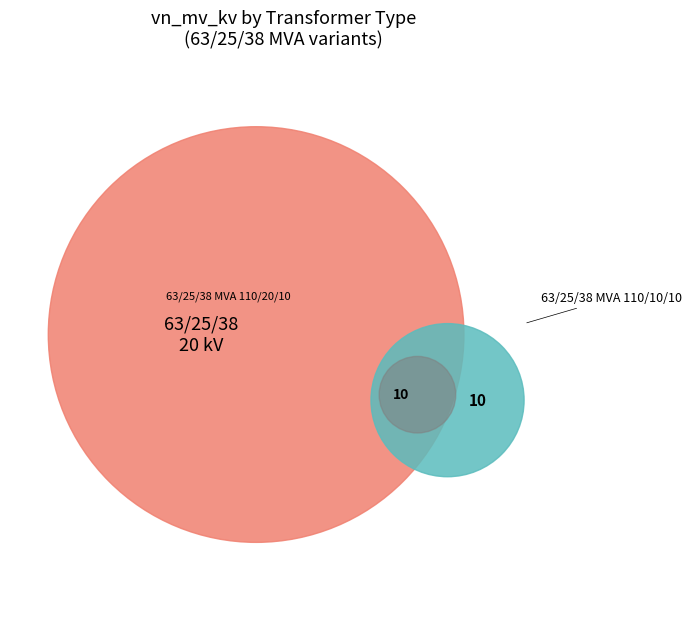

To the nearest percent, what is the difference between the 63/25/38 MVA 110/10/10 kV and 63/25/38 MVA 110/20/10 kV slice percentages?

33%